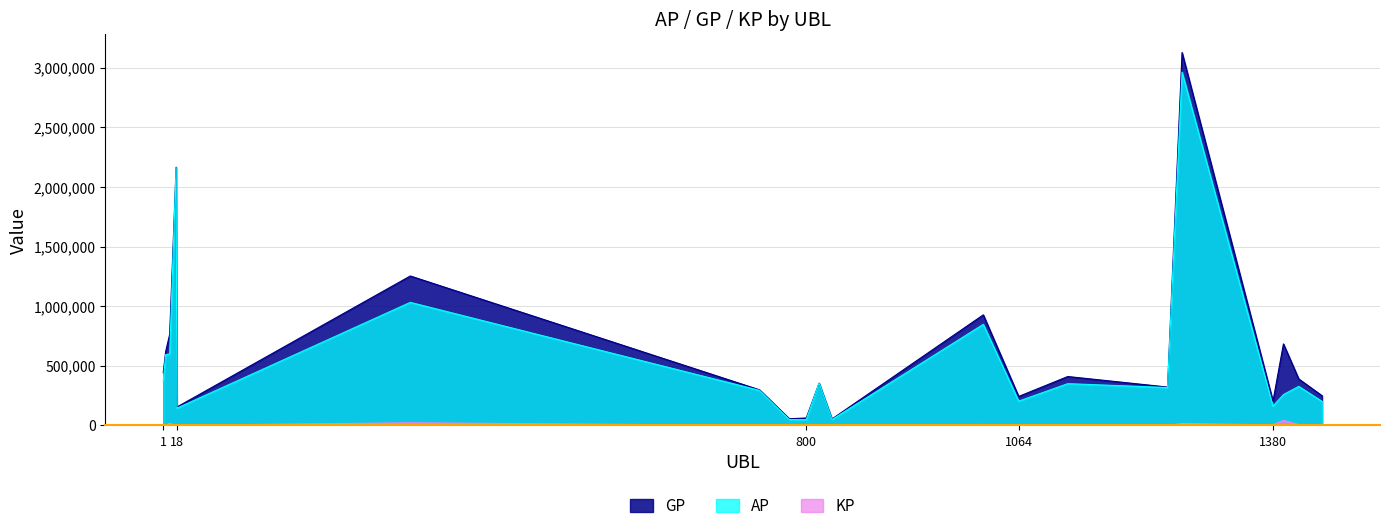

Where is the first local minimum for KP?

4